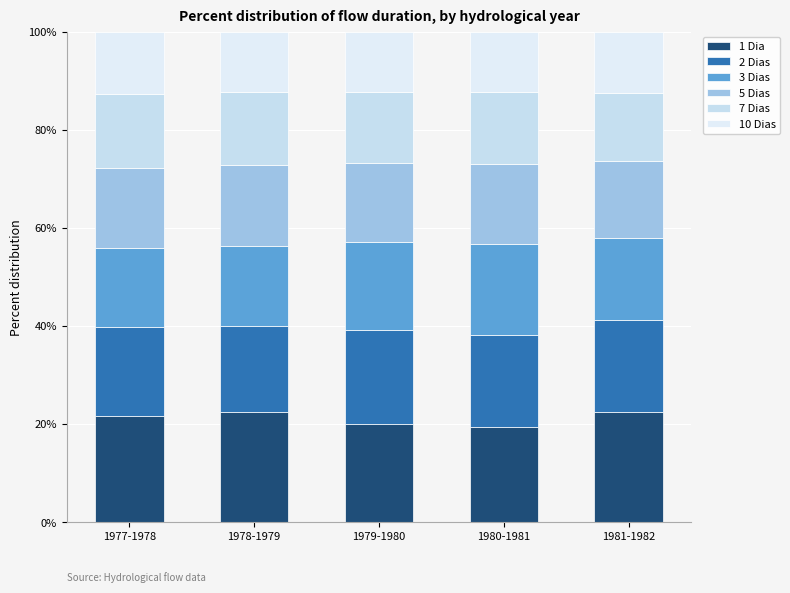

What are all the series names shown in the legend?

1 Dia, 2 Dias, 3 Dias, 5 Dias, 7 Dias, 10 Dias